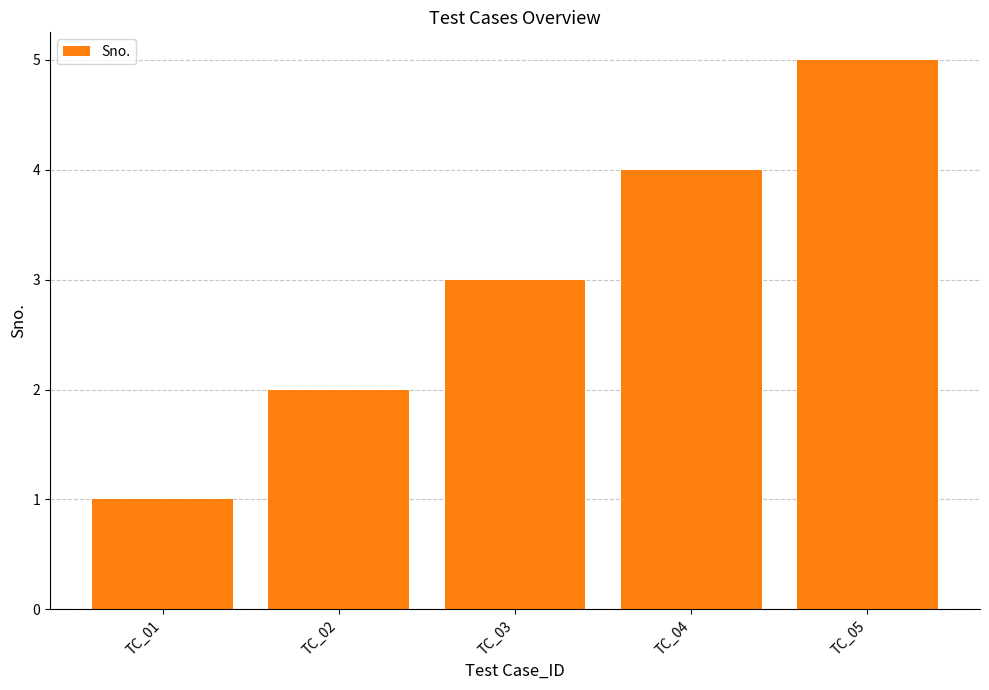

How many bars are there in total?

5